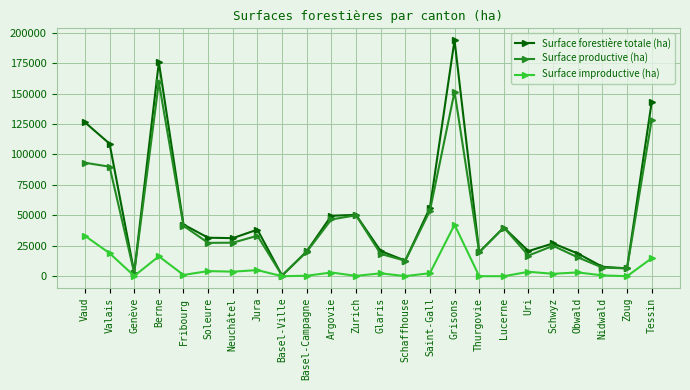

What is the label of the 12th point from the left?

Zurich